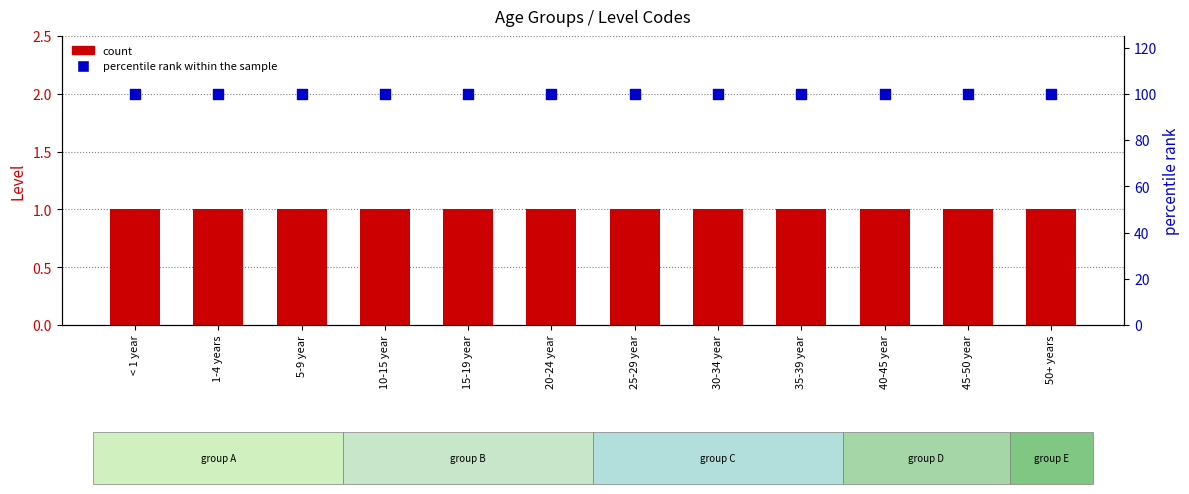

Which series contains the highest Y value?

percentile rank within the sample